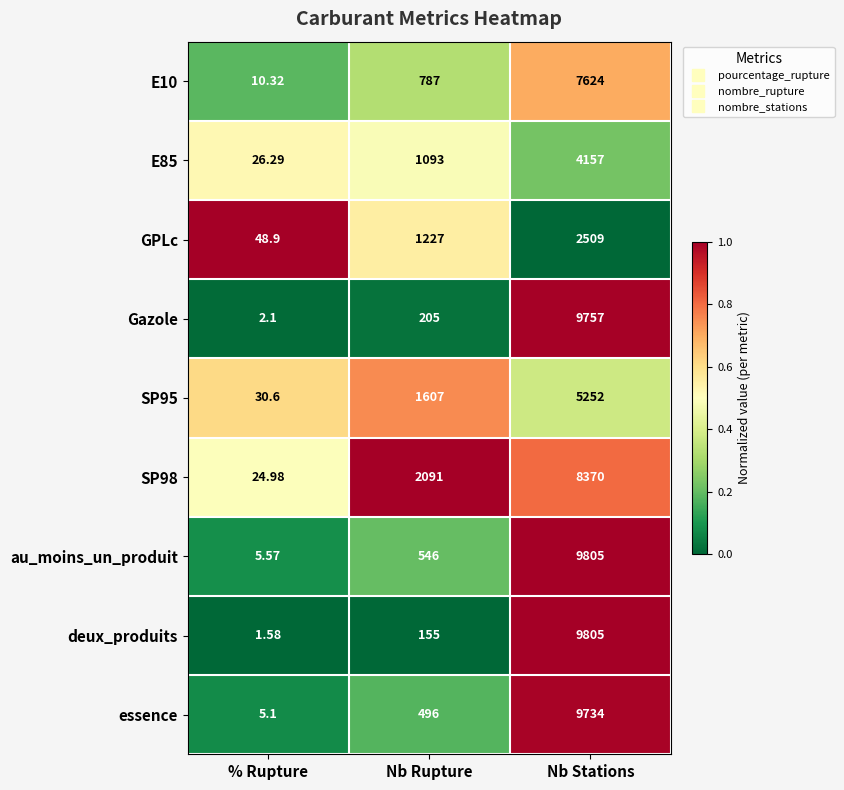

List the labels in order of E85 value, largest first.

Nb Stations, Nb Rupture, % Rupture